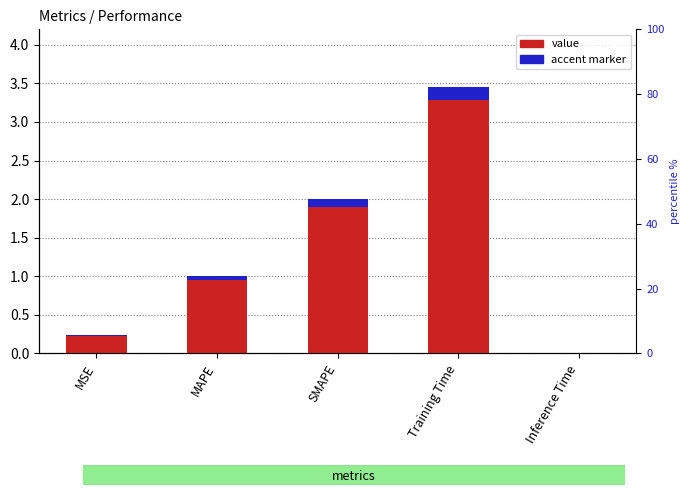

Which series has the largest total across all categories?

value